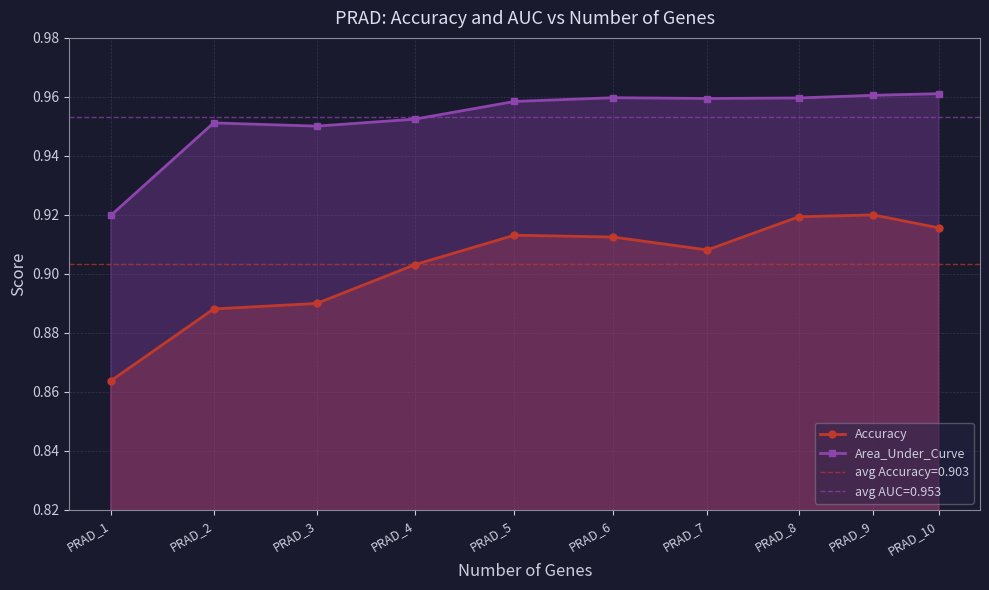

How many categories are shown in the chart?

10